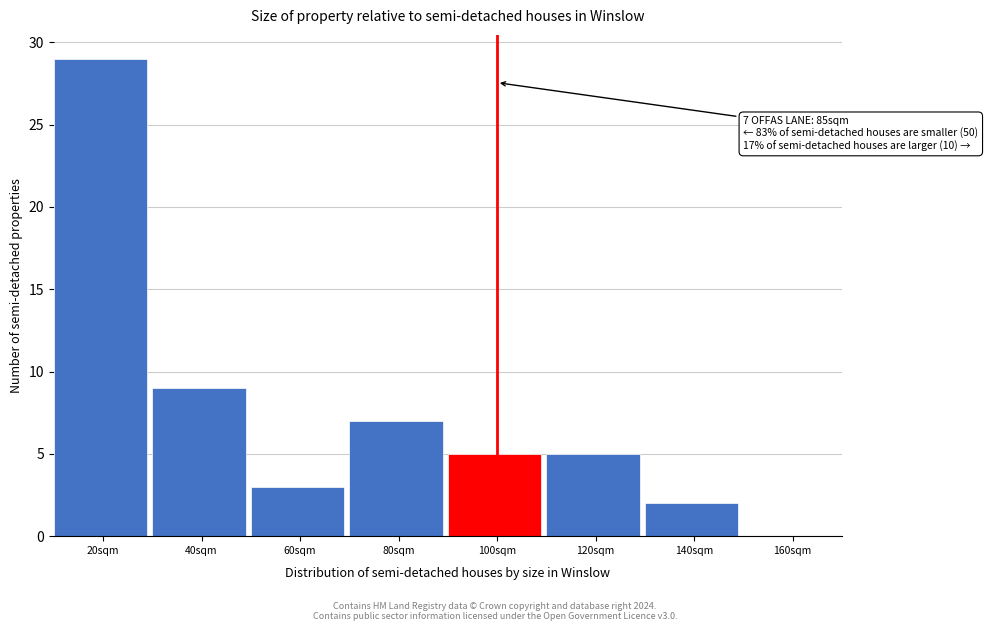

Reading left to right, extract all data points from this chart.

20sqm=29	40sqm=9	60sqm=3	80sqm=7	100sqm=5	120sqm=5	140sqm=2	160sqm=0